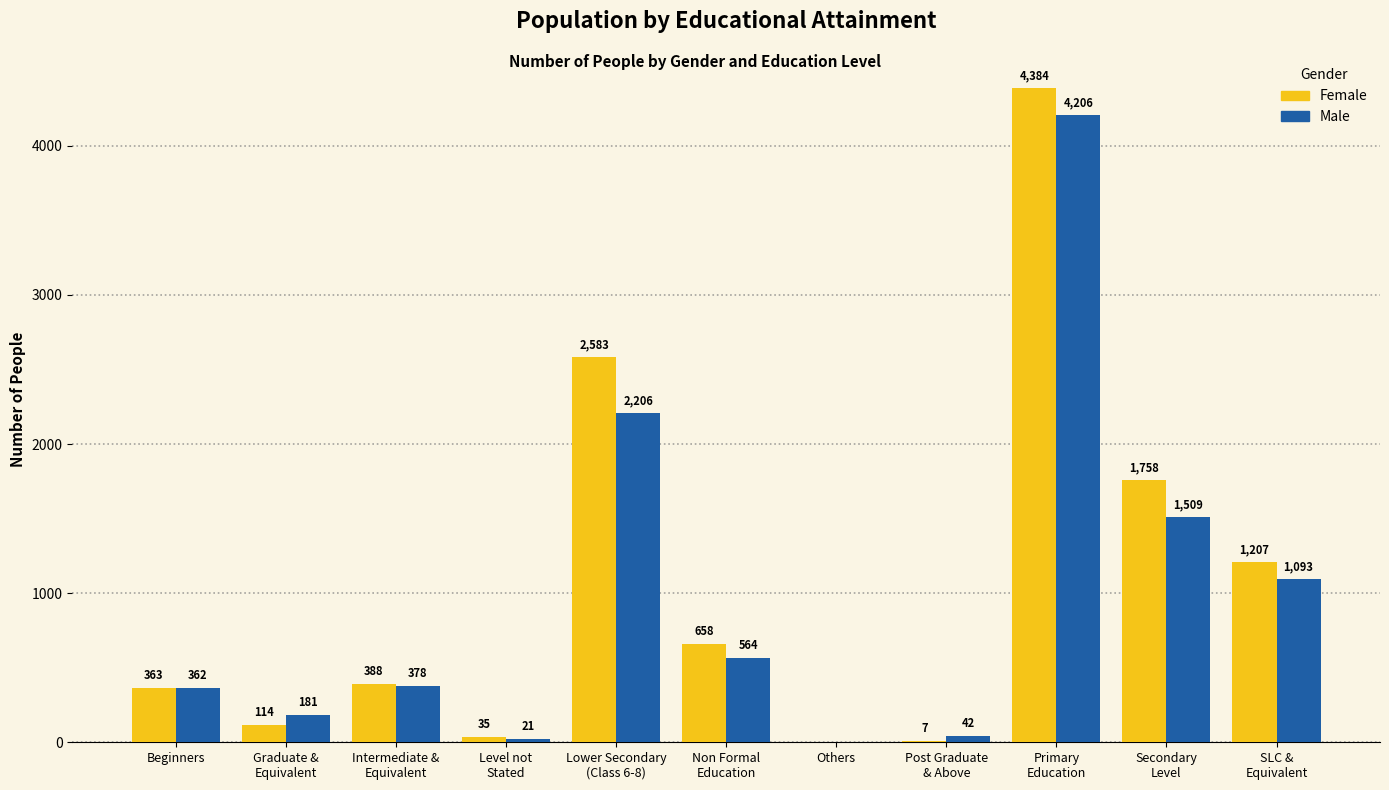

Between Graduate &
Equivalent and Intermediate &
Equivalent, which series saw the biggest shift?

Female